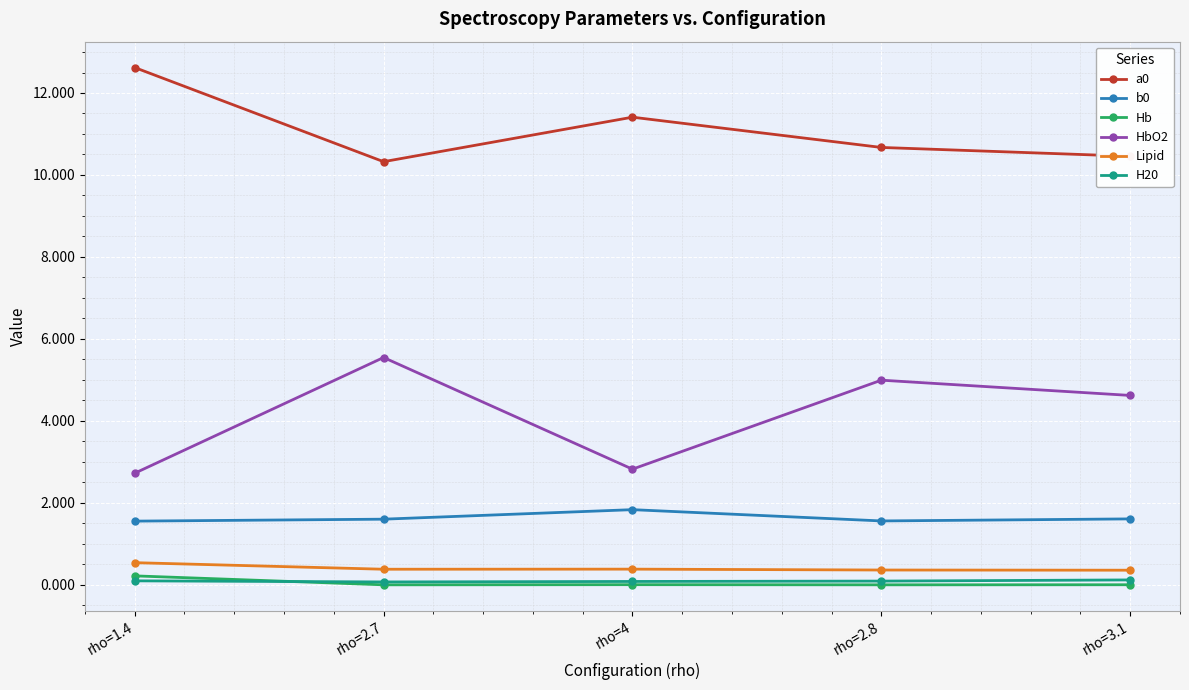

At how many categories does at least one series exceed 4?

5